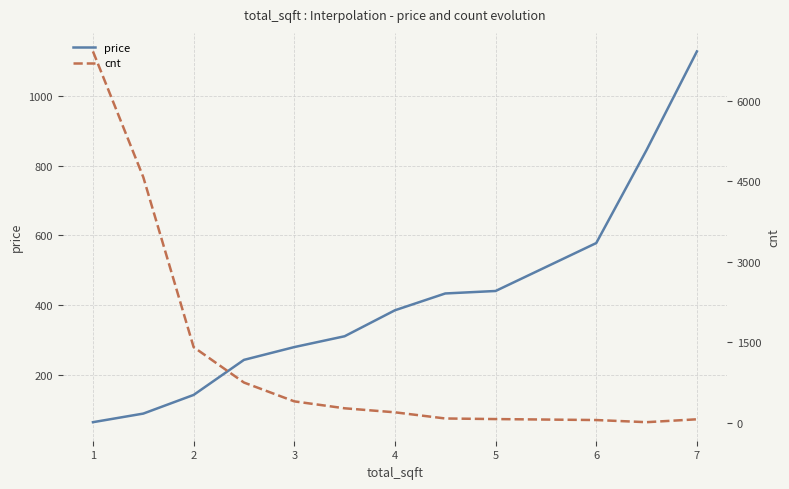

Reading left to right, what are all the values shown in this chart?

price: 0=63.0	1=87.7	2=141.4	3=242.1	4=278.9	5=310.1	6=384.7	7=433.1	8=440.2	9=578.0	10=845.6	11=1129.0
cnt: 0=6922.0	1=4578.0	2=1410.0	3=750.0	4=399.0	5=270.0	6=195.0	7=80.0	8=69.0	9=51.0	10=11.0	11=65.0